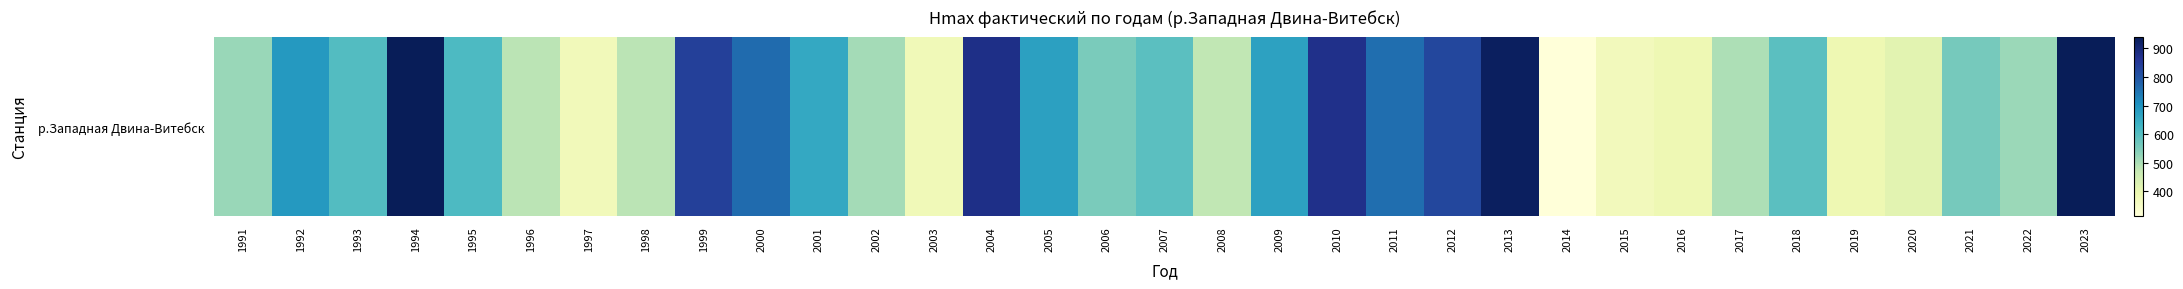

At which label does the data first exceed 594?

1992